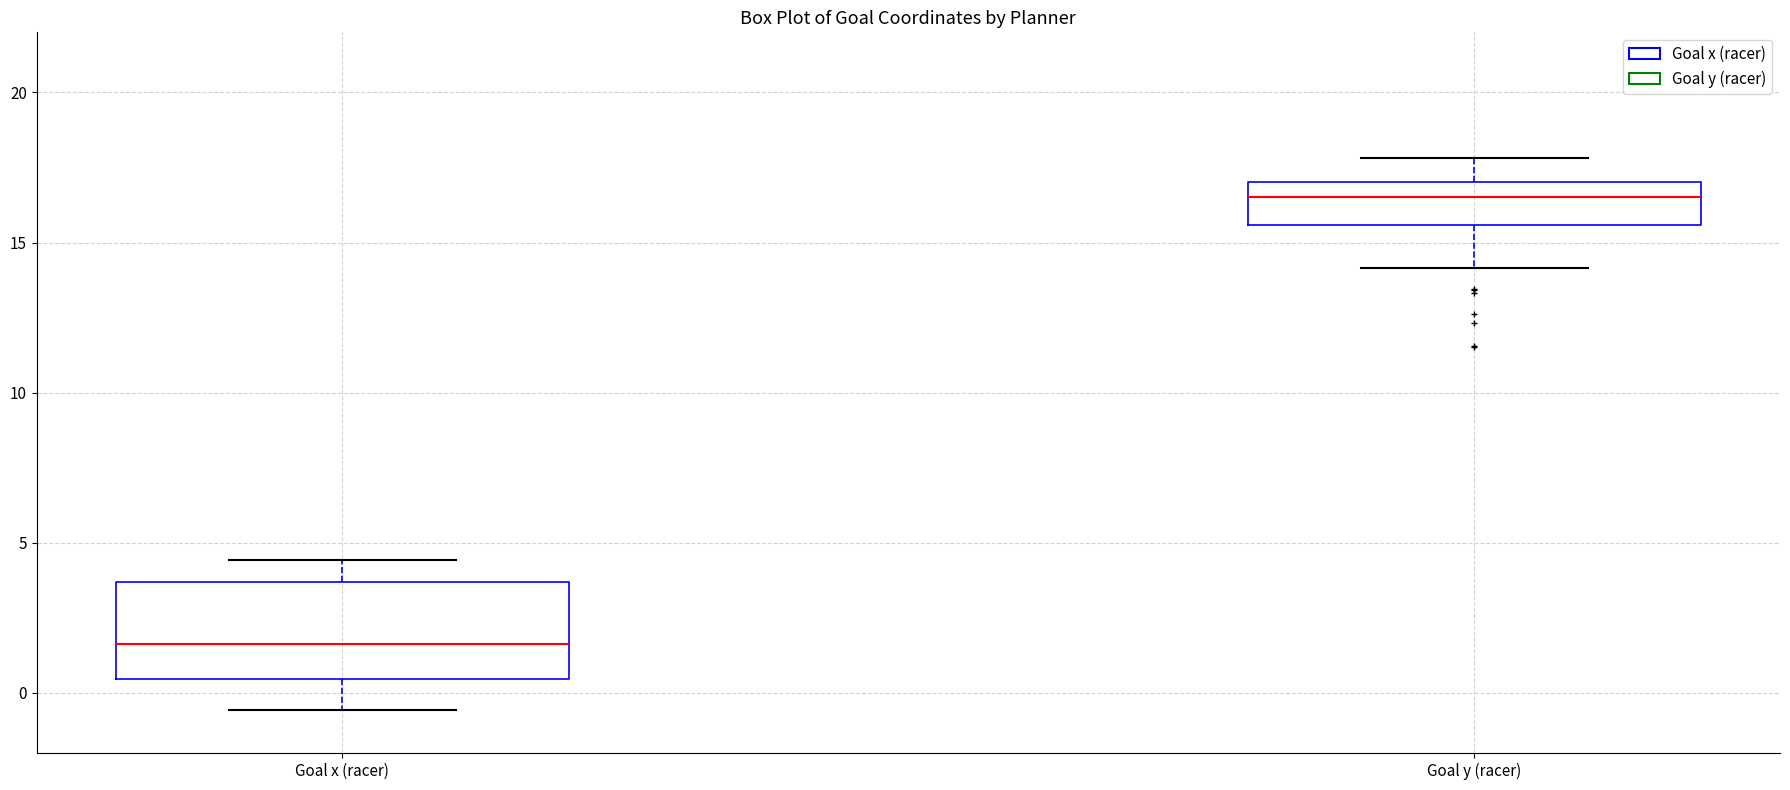

Which box has the highest median line?

Goal y (racer)